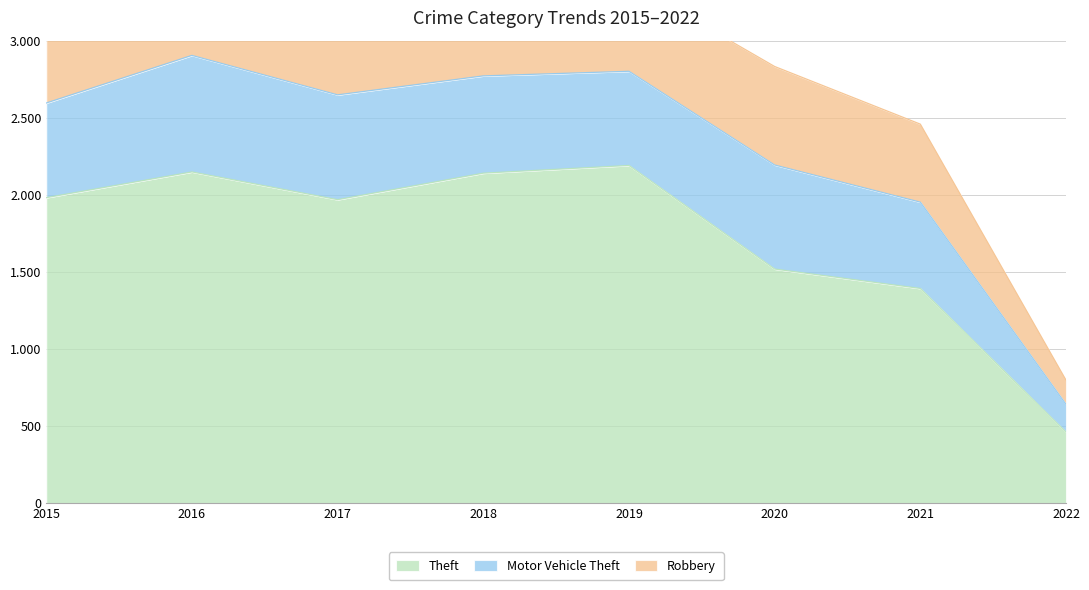

What is the sum of all Motor Vehicle Theft values?

4707